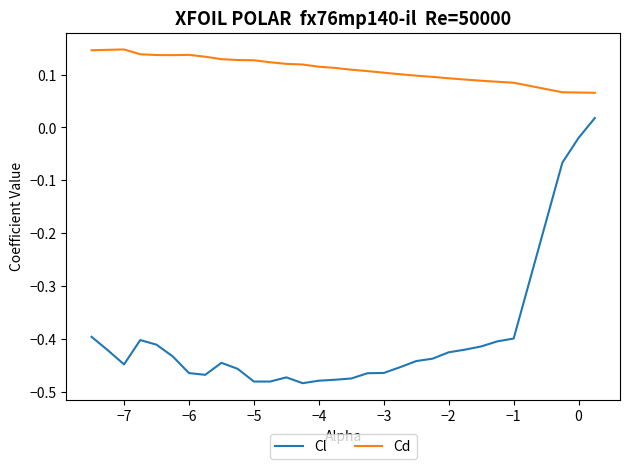

Which series has the largest total across all categories?

Cd